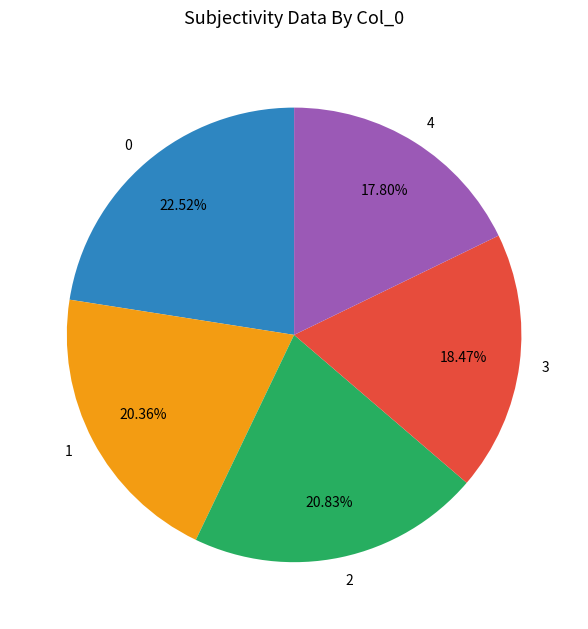

Approximately how many times larger is the value at 3 compared to 0?

0.8